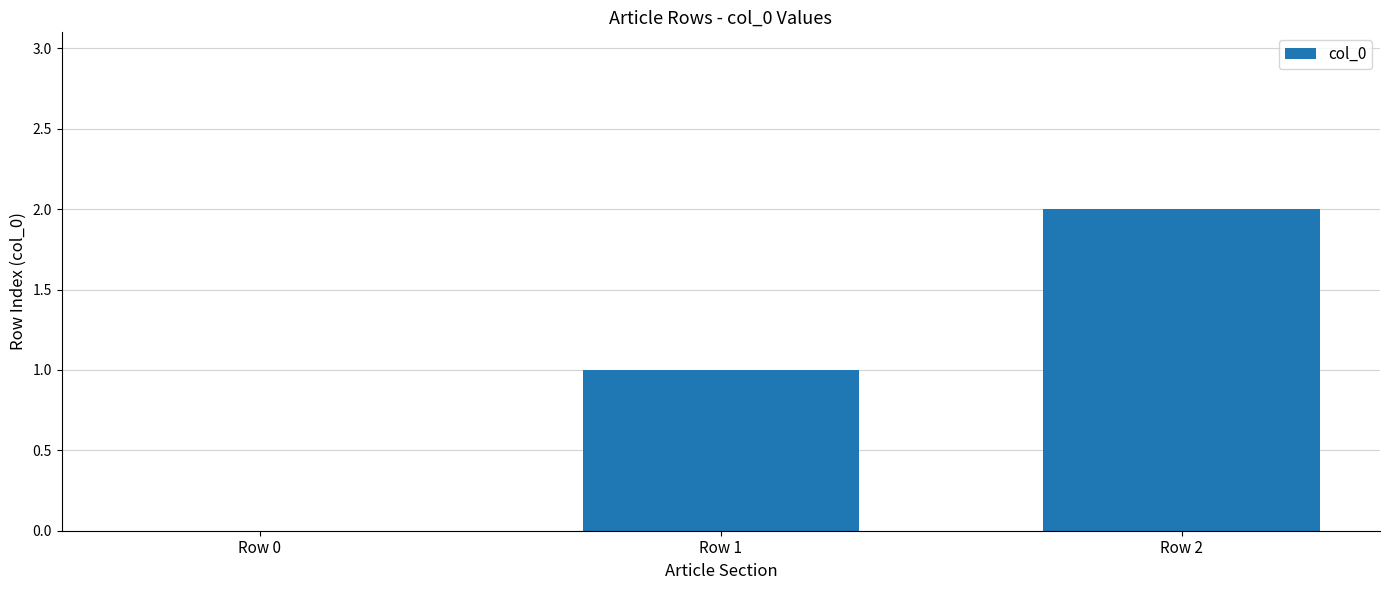

The value at Row 1 is 2. True or false?

False